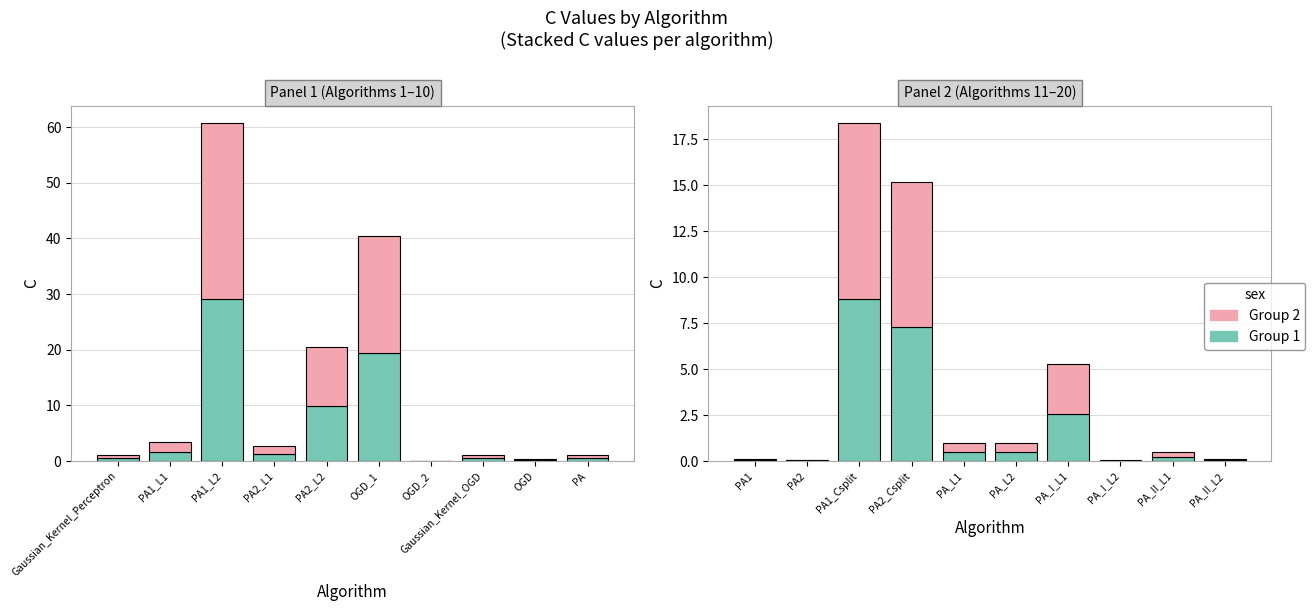

Rank the series by their maximum value, from highest to lowest.

Group 2, Group 1